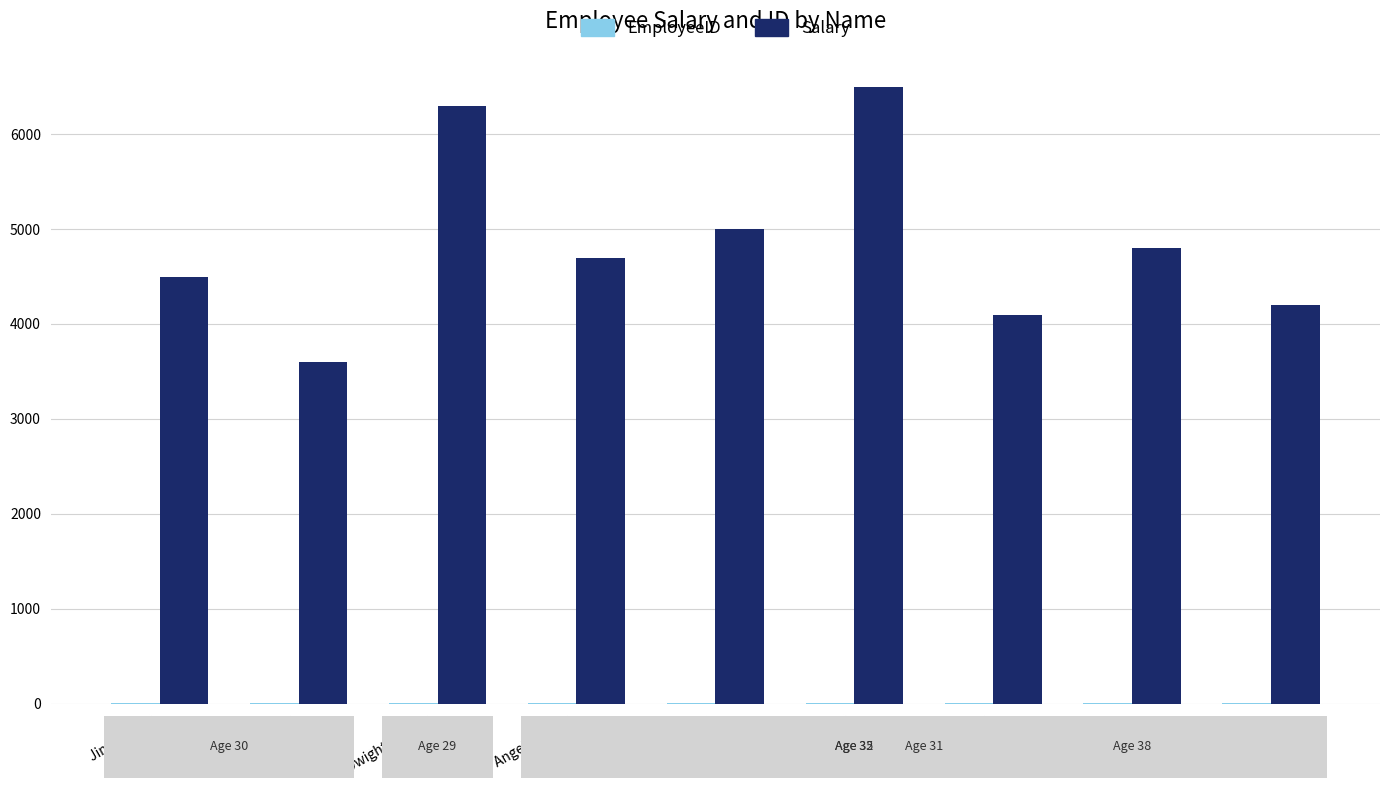

Does the chart contain stacked bars?

No